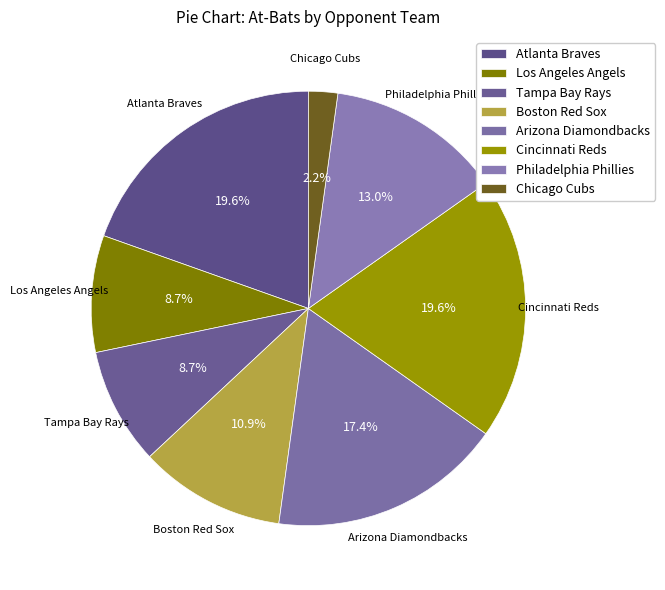

To the nearest percent, what is the difference between the Los Angeles Angels and Arizona Diamondbacks slice percentages?

9%